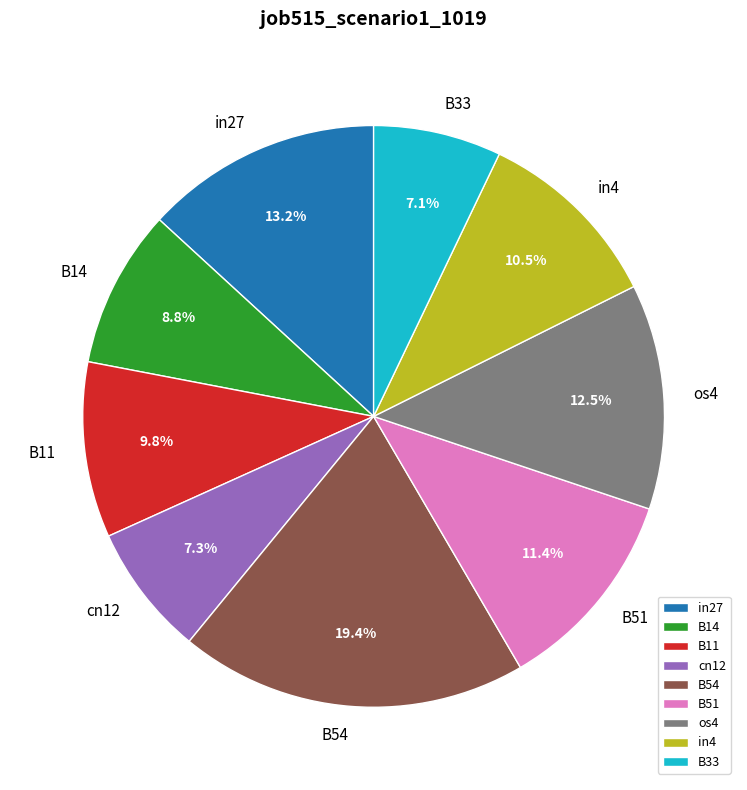

What is the largest slice in the pie chart?

B54